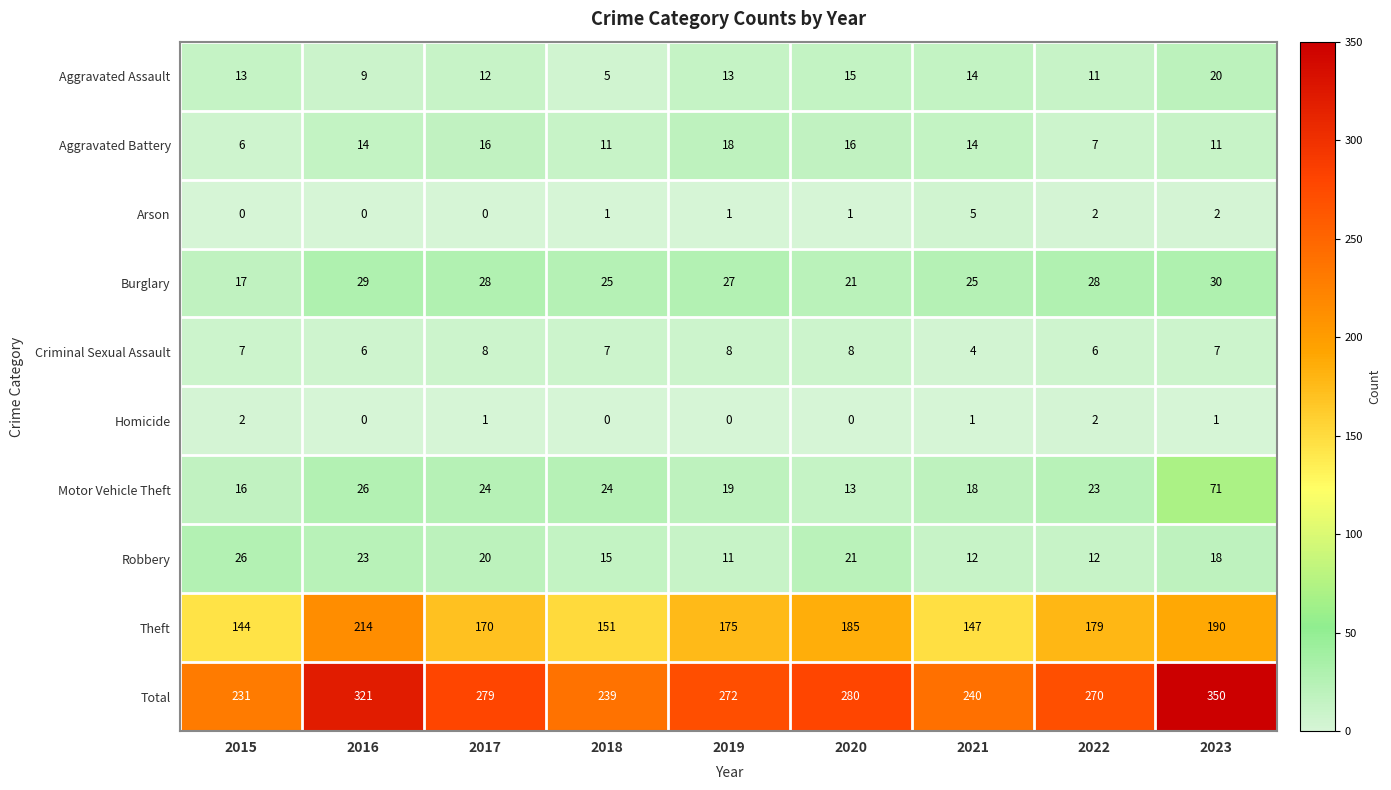

How many Arson values are between 0 and 2?

8